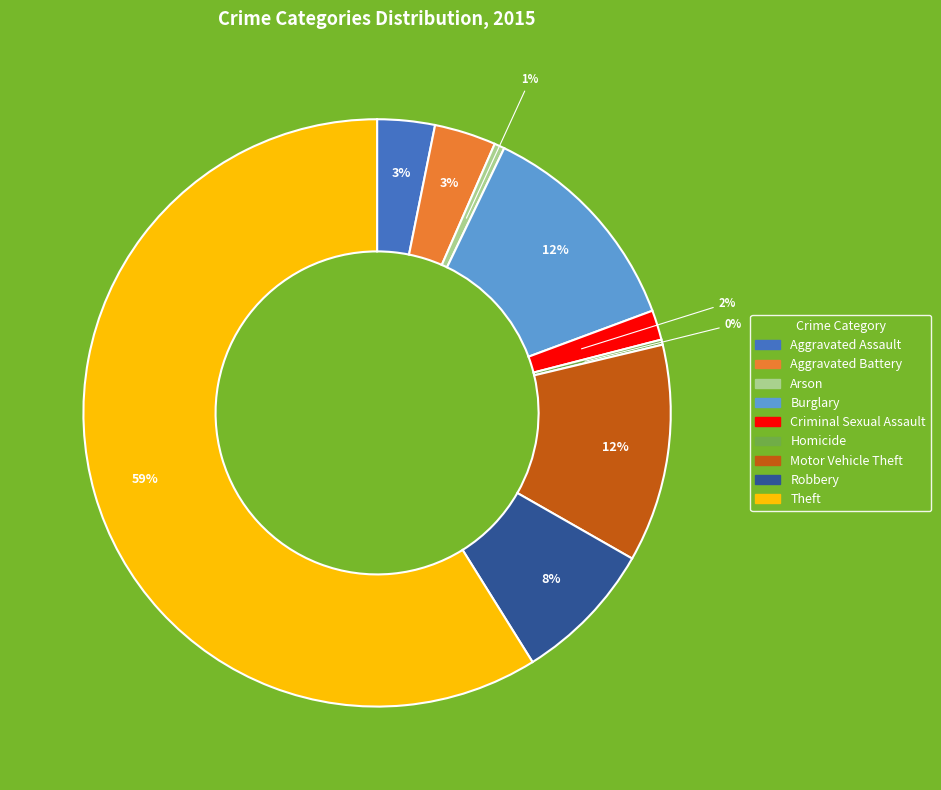

Between Burglary and Aggravated Assault, which is larger?

Burglary